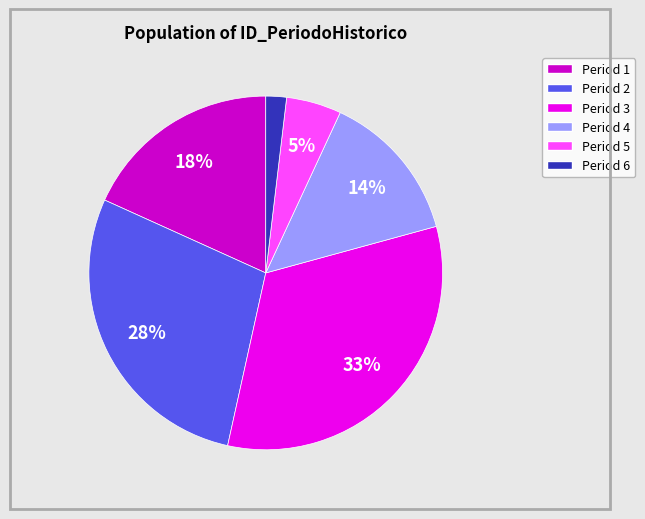

Is there any slice that represents more than half of the pie?

No